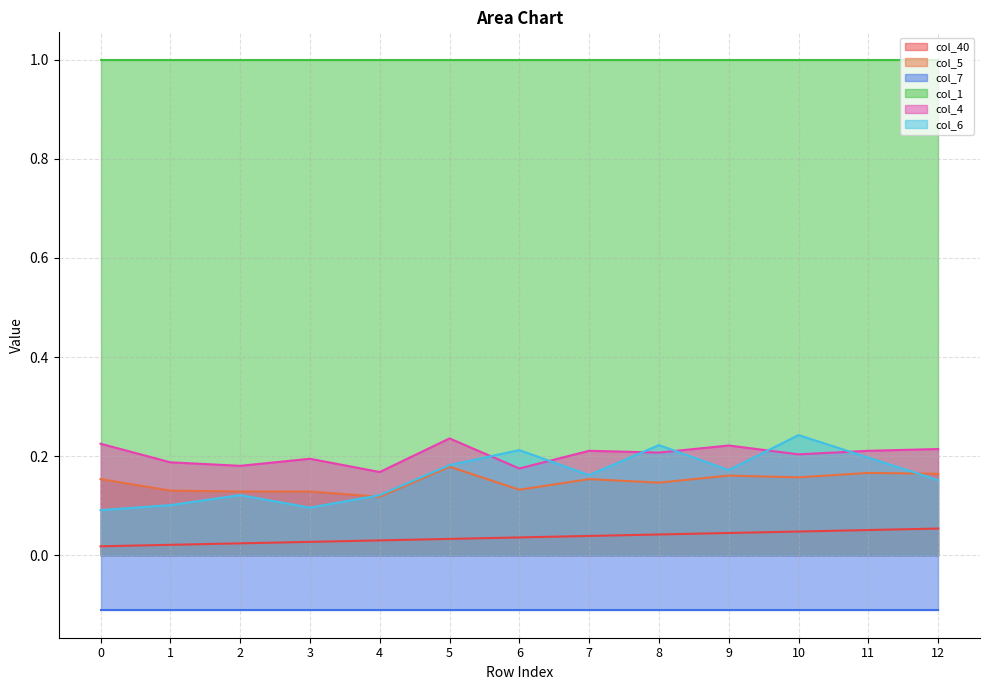

How many col_5 values are between 0 and 1?

13